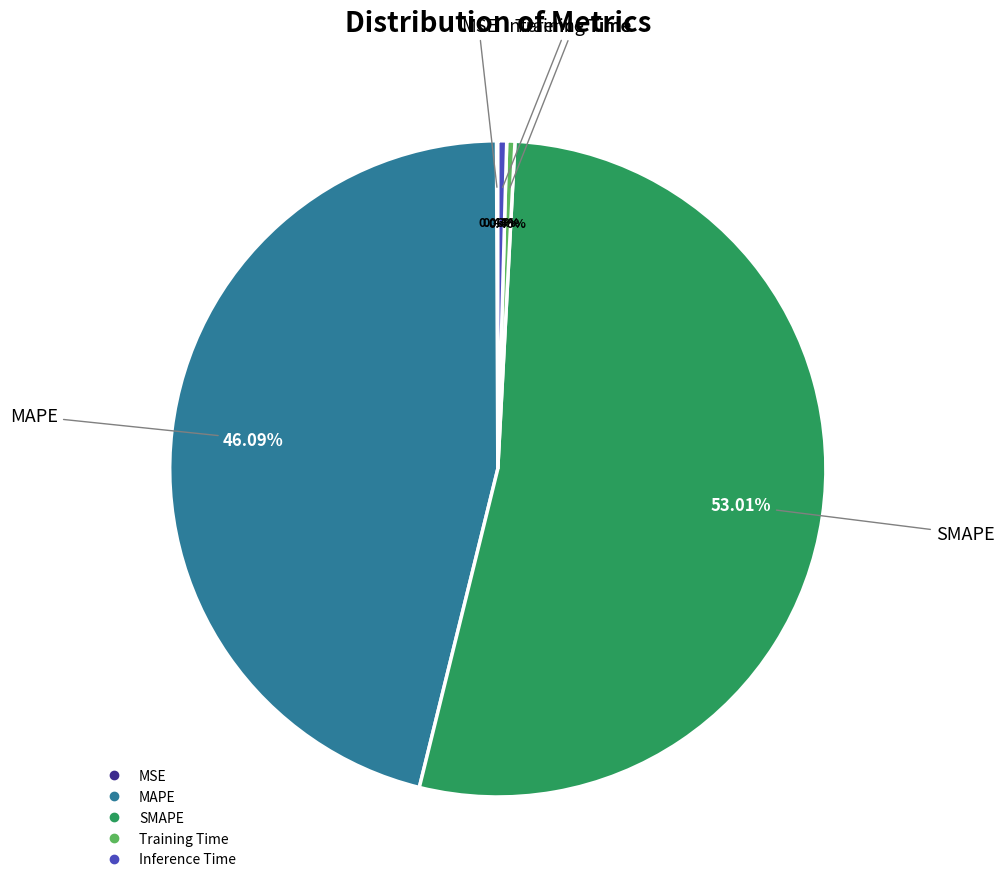

True or false: Training Time accounts for 0% of the total.

True